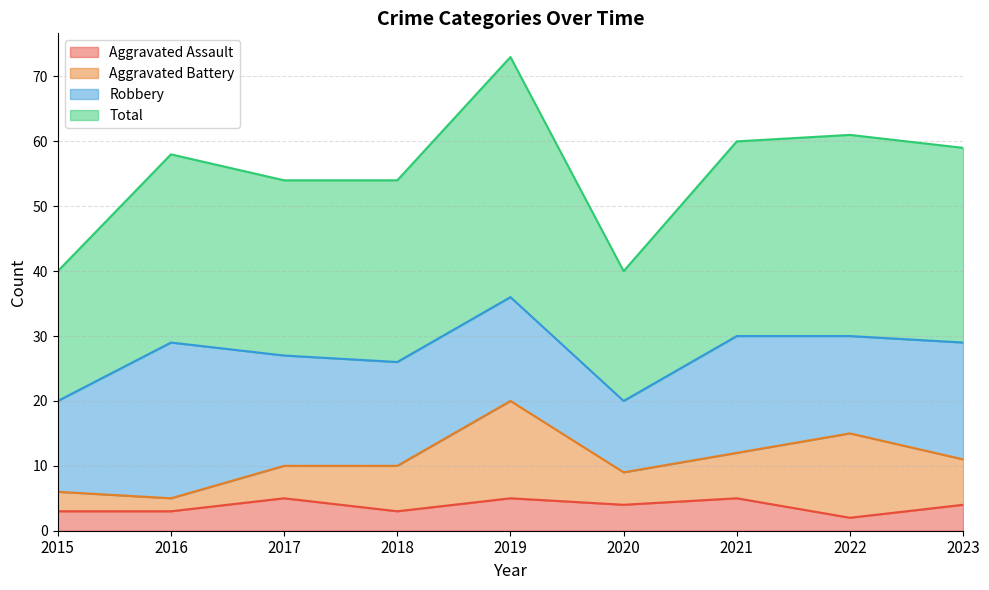

Is the value of Aggravated Assault at 2019 greater than the value of Total at 2022?

No